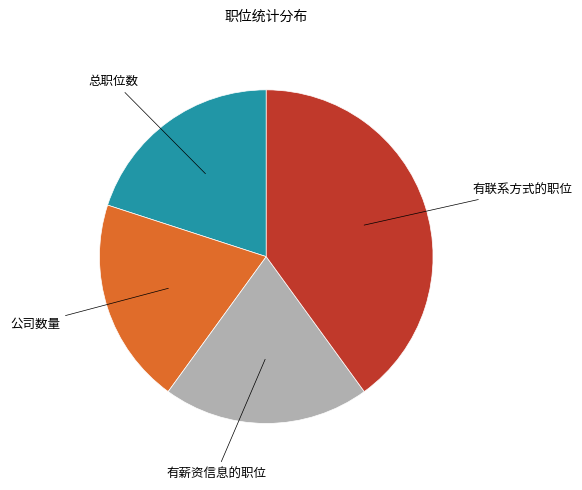

Is there a majority slice in this chart?

No